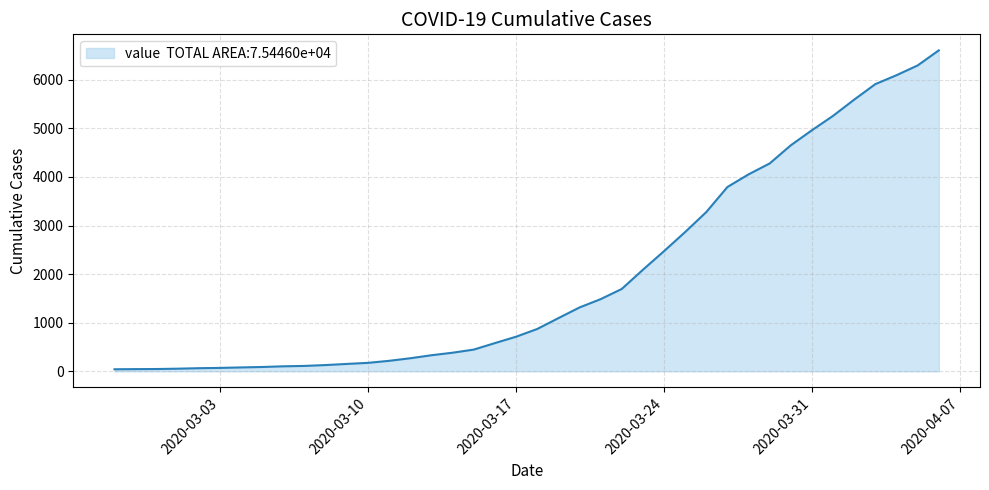

What is the difference between the maximum and minimum values?

6564